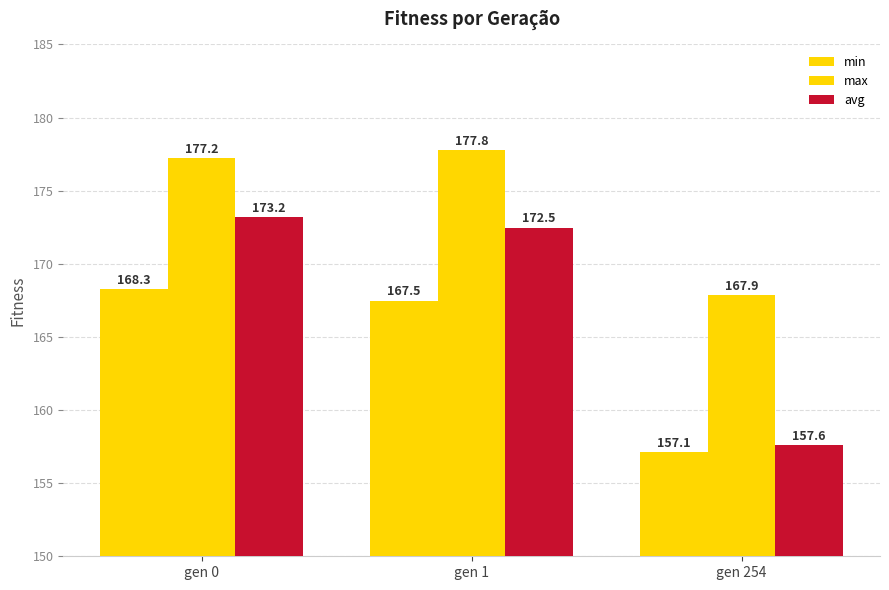

Count the number of categories in the chart.

3